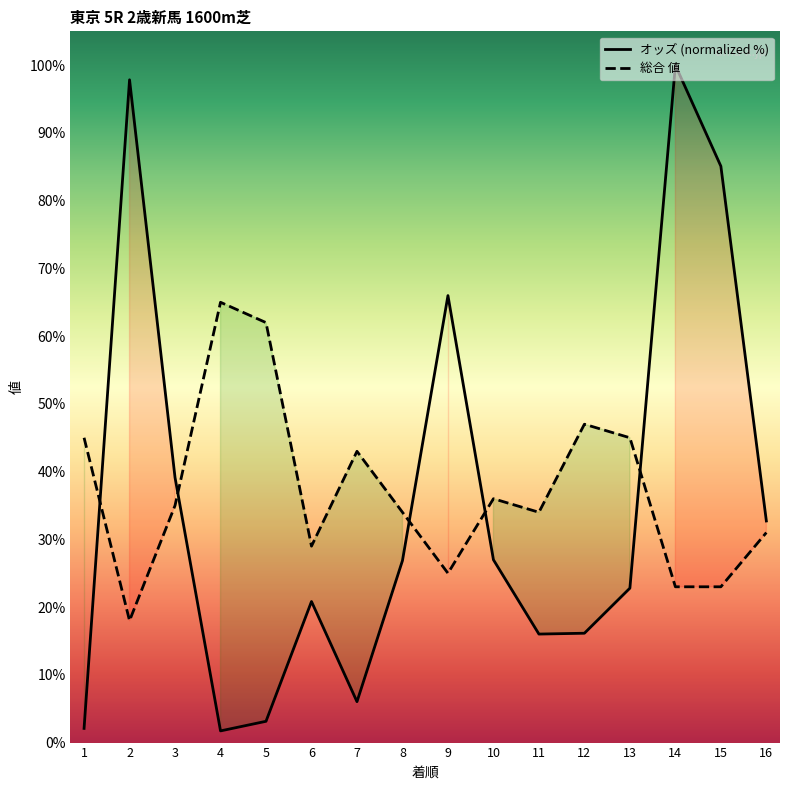

What is the difference between the 総合 値 values at 9 and 10?

11.0